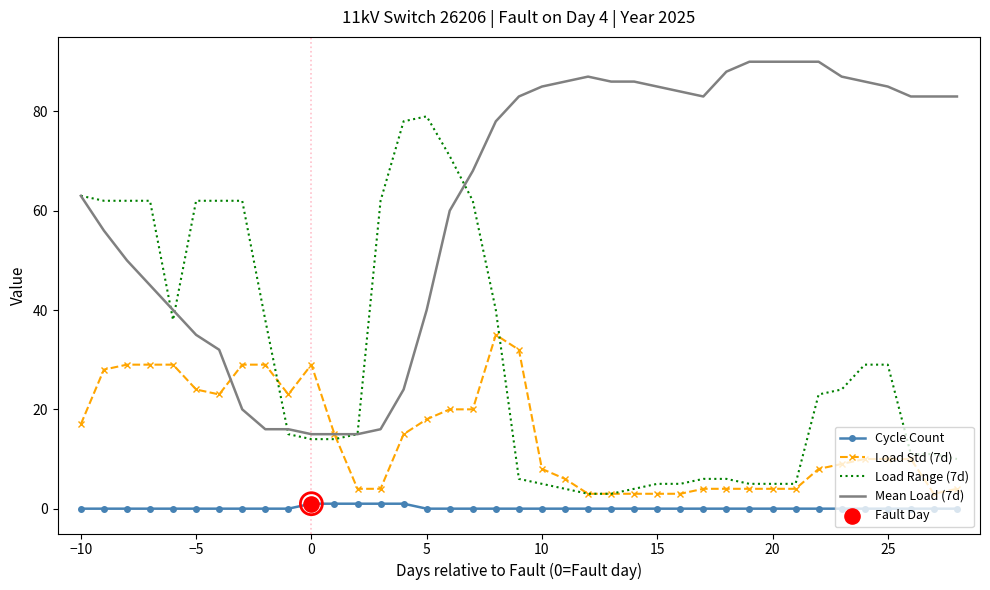

List the series in order of their overall mean, lowest first.

Cycle Count, Load Std (7d), Load Range (7d), Mean Load (7d)